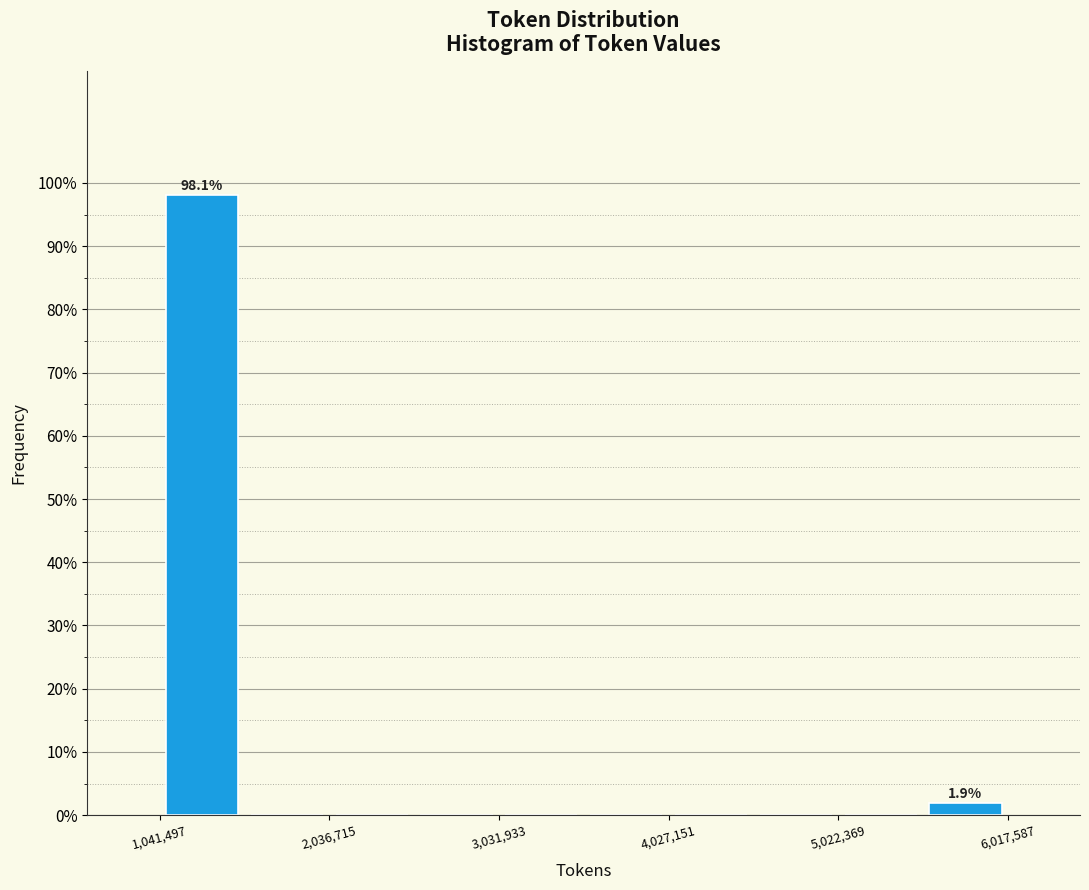

Over which range of the x-axis is the bar tallest?

1000000 to 1500000